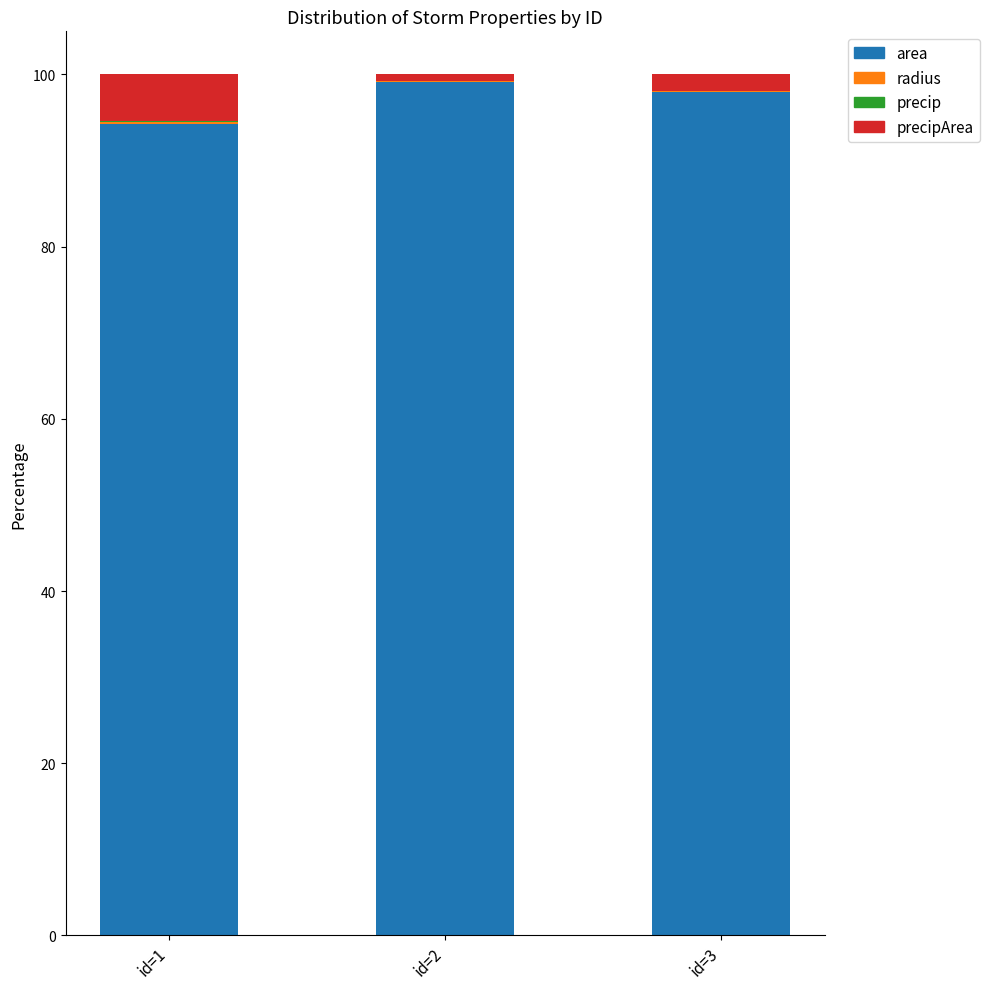

Are the bars grouped side by side (vs. stacked)?

No